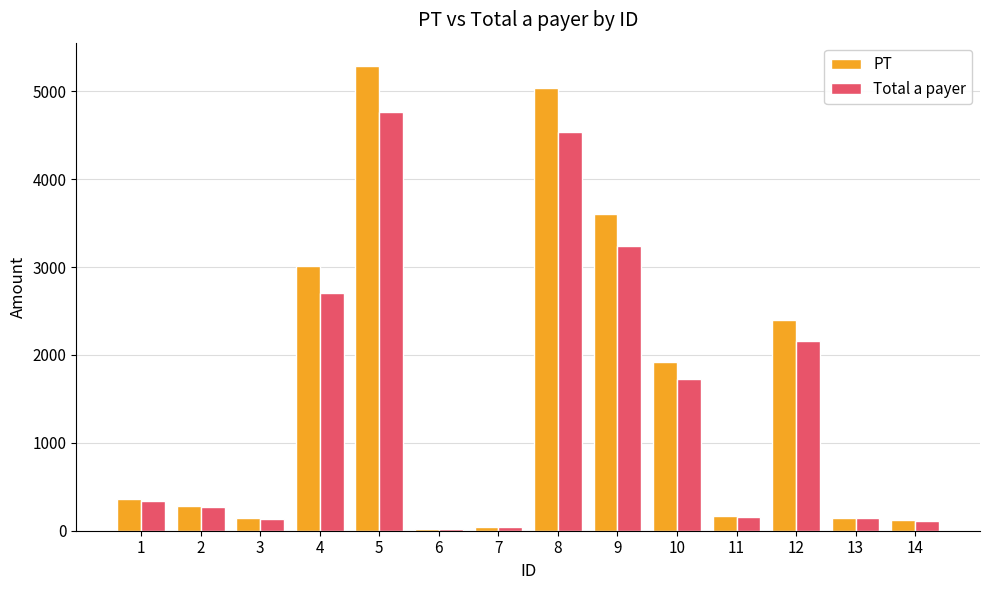

True or false: Total a payer has a value of 133.0 at 3.

True